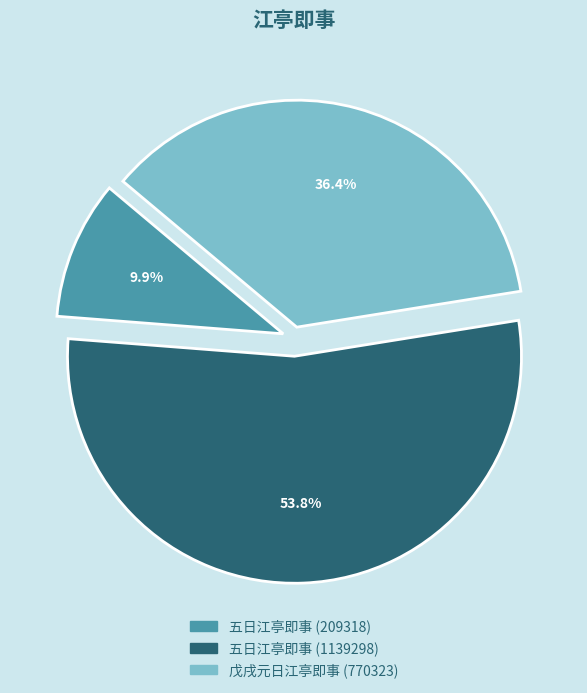

How much of the chart is everything except 五日江亭即事 (209318)?

90.1%